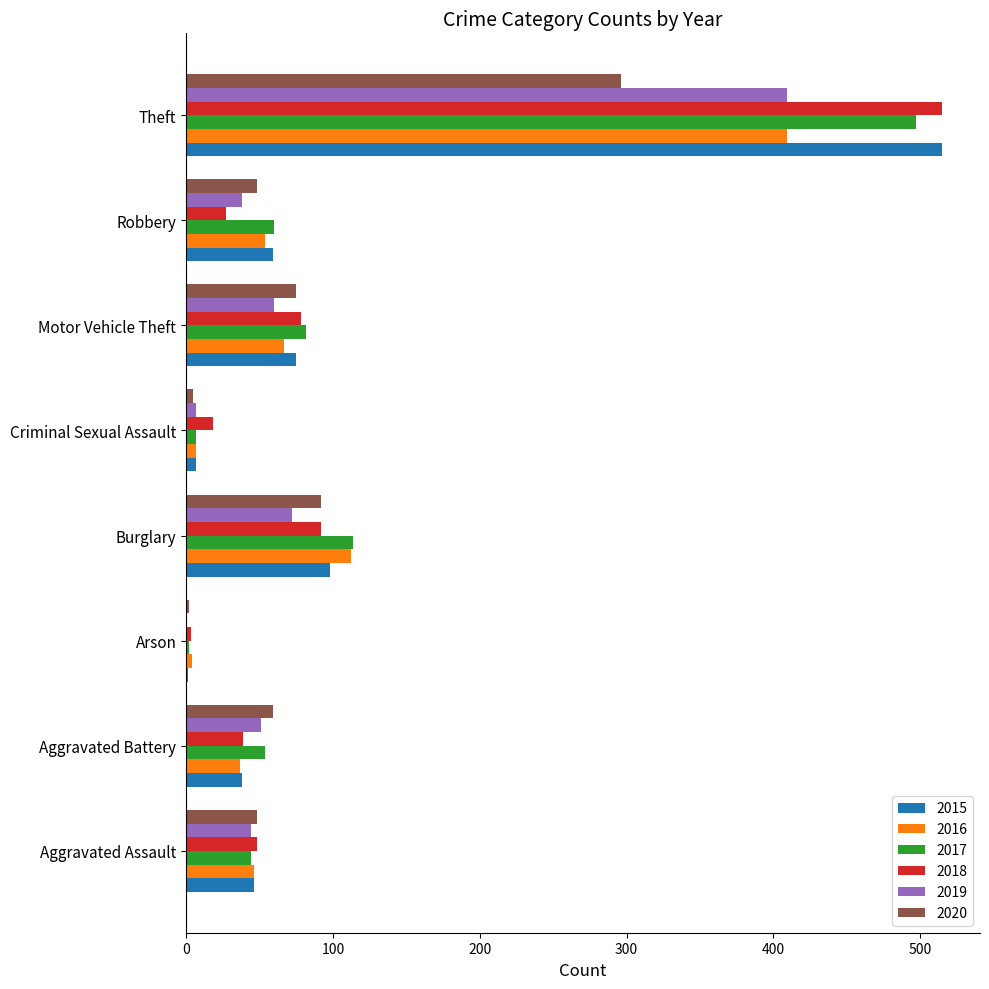

What is the total value across all series at Motor Vehicle Theft?

437